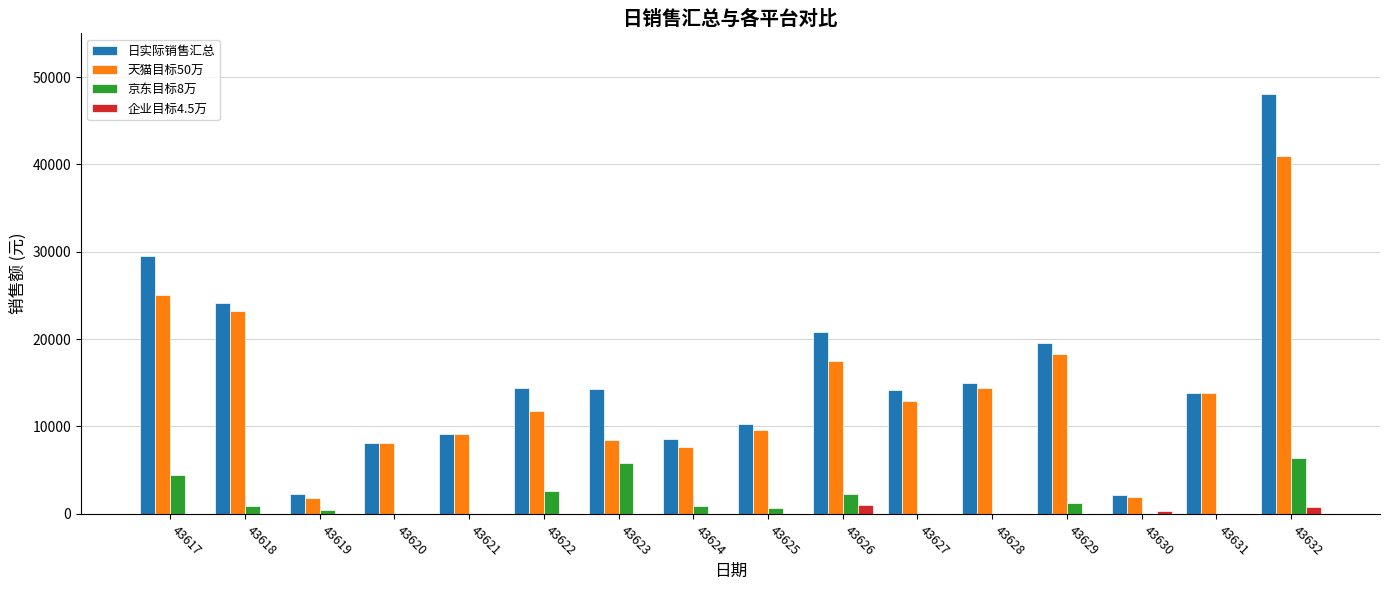

Which category has the highest value across all series?

43632